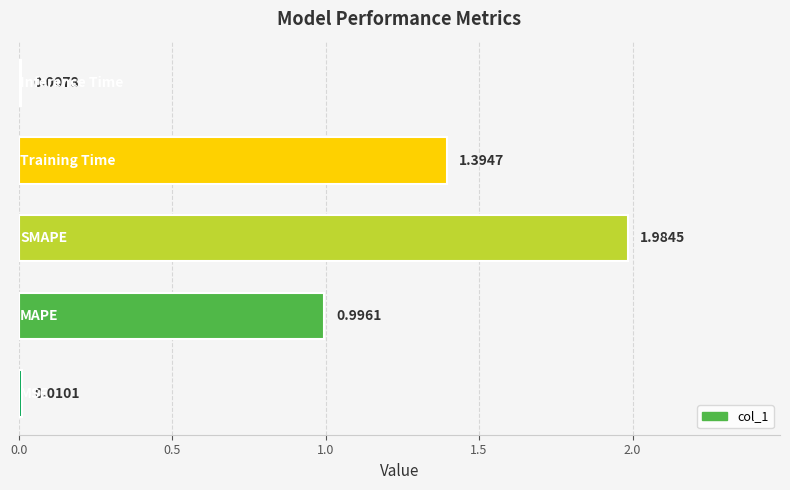

What is the sum of all values?

4.4